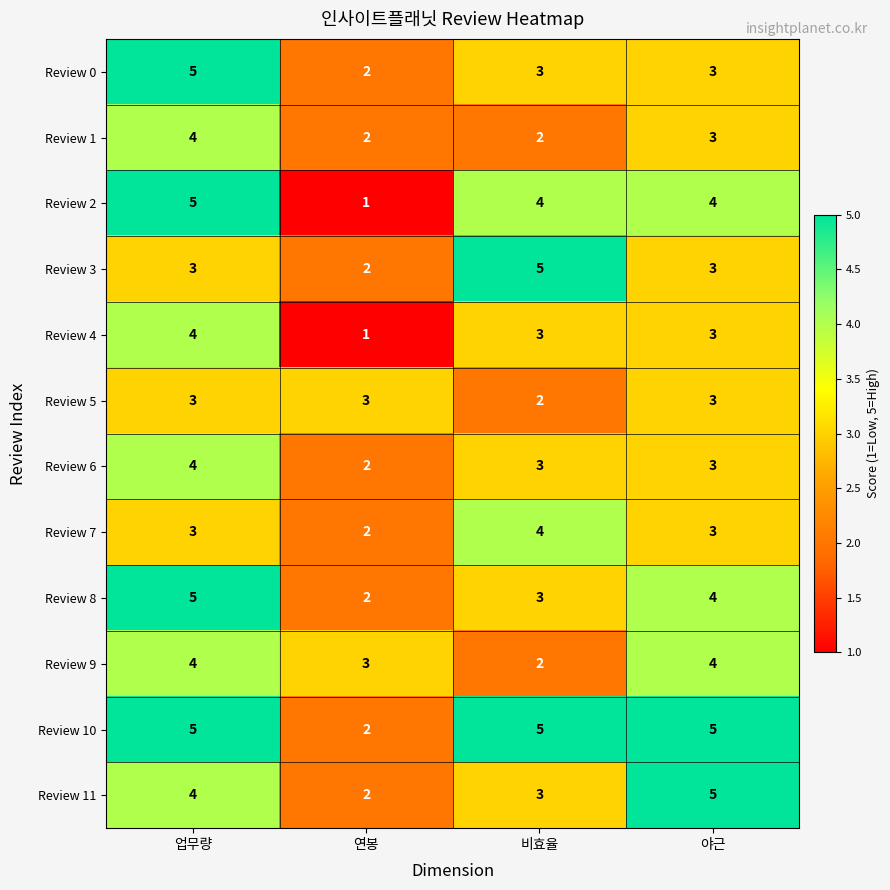

Which series has the largest total across all categories?

Review 10